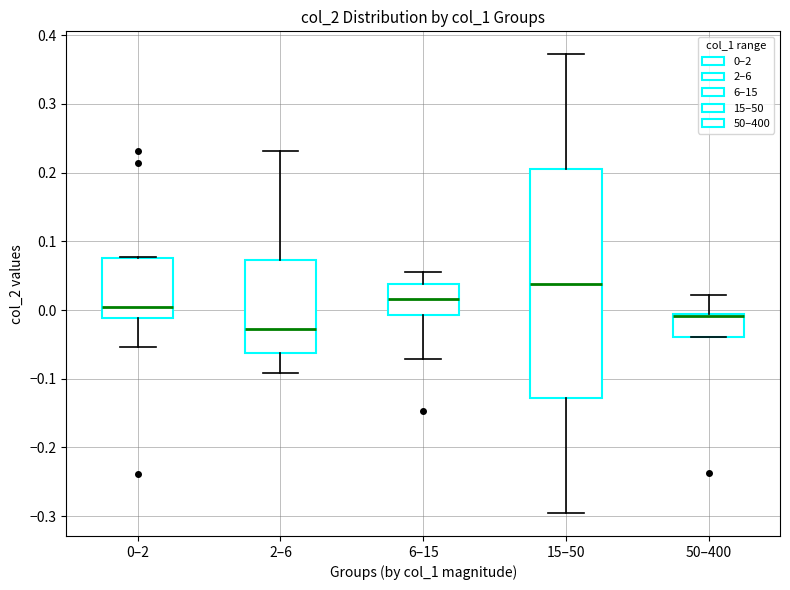

Where is the upper edge of the box for 15–50 on the y-axis? The values are not printed on the chart, so give them approximately, as read against the axis.

0.21